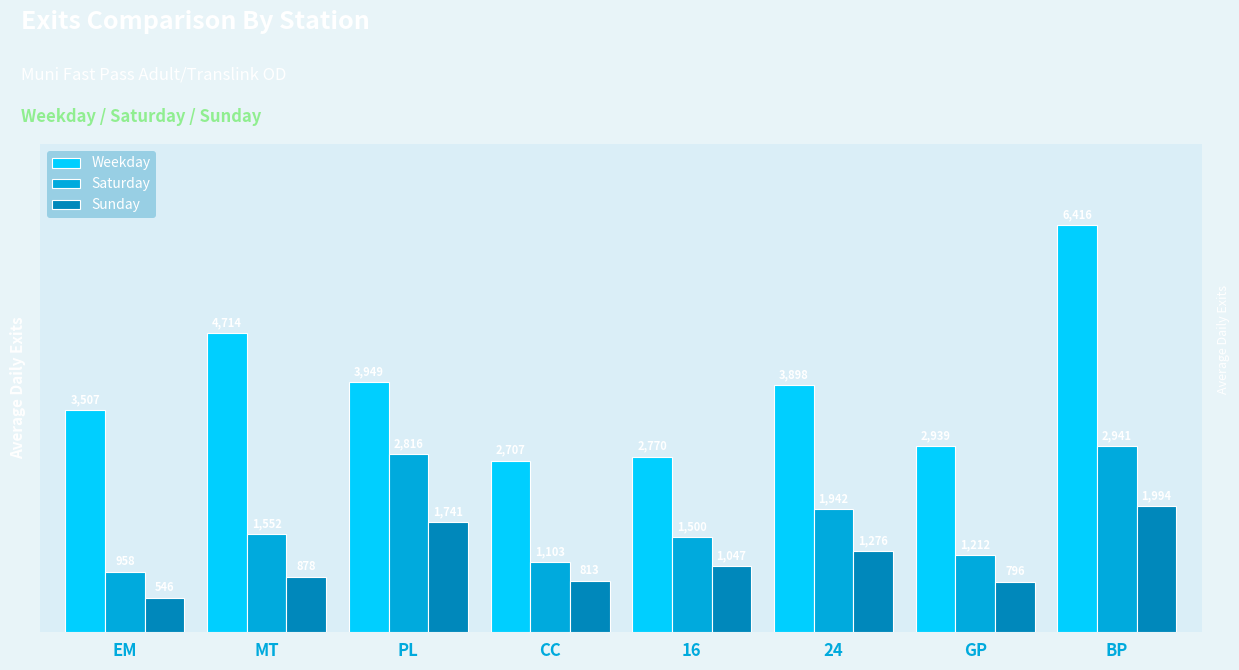

Does the chart contain any negative values?

No